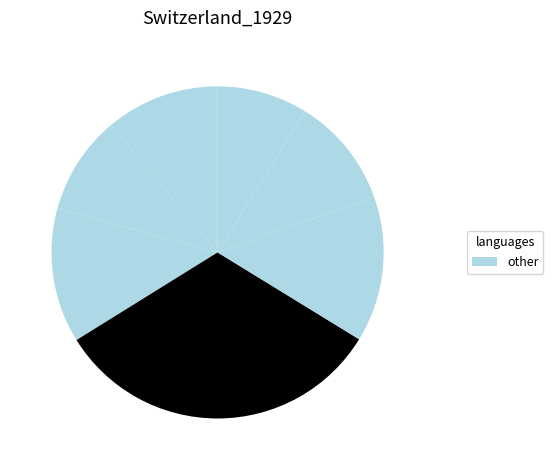

How many slices are in this pie chart?

7